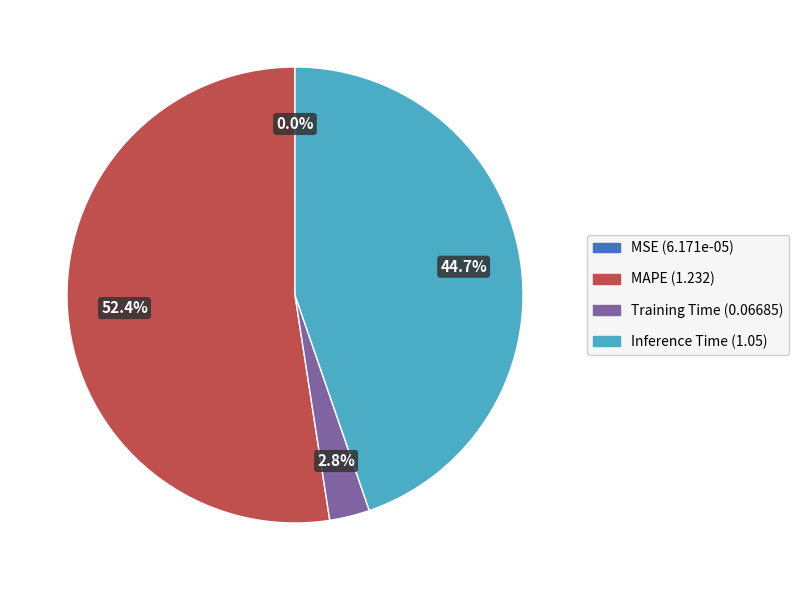

Is there any slice that represents more than half of the pie?

Yes